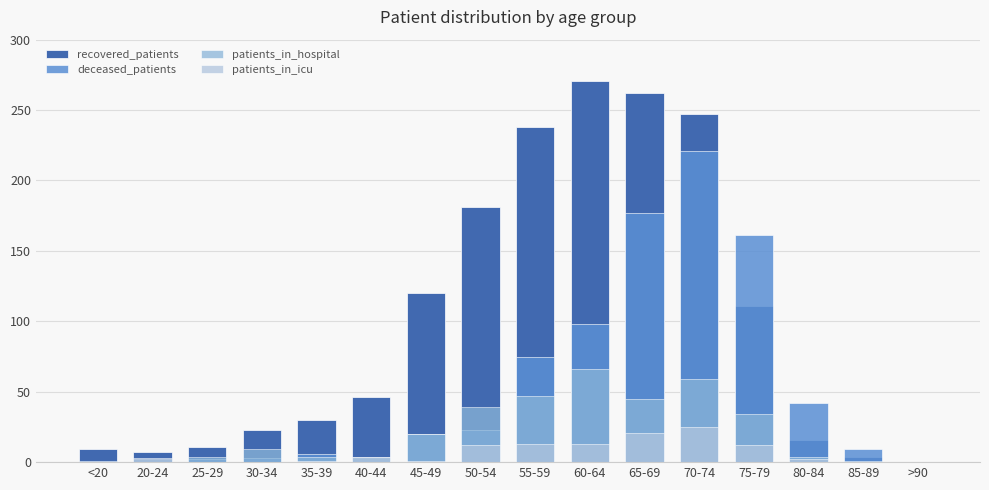

What is the average value of the recovered_patients series?

98